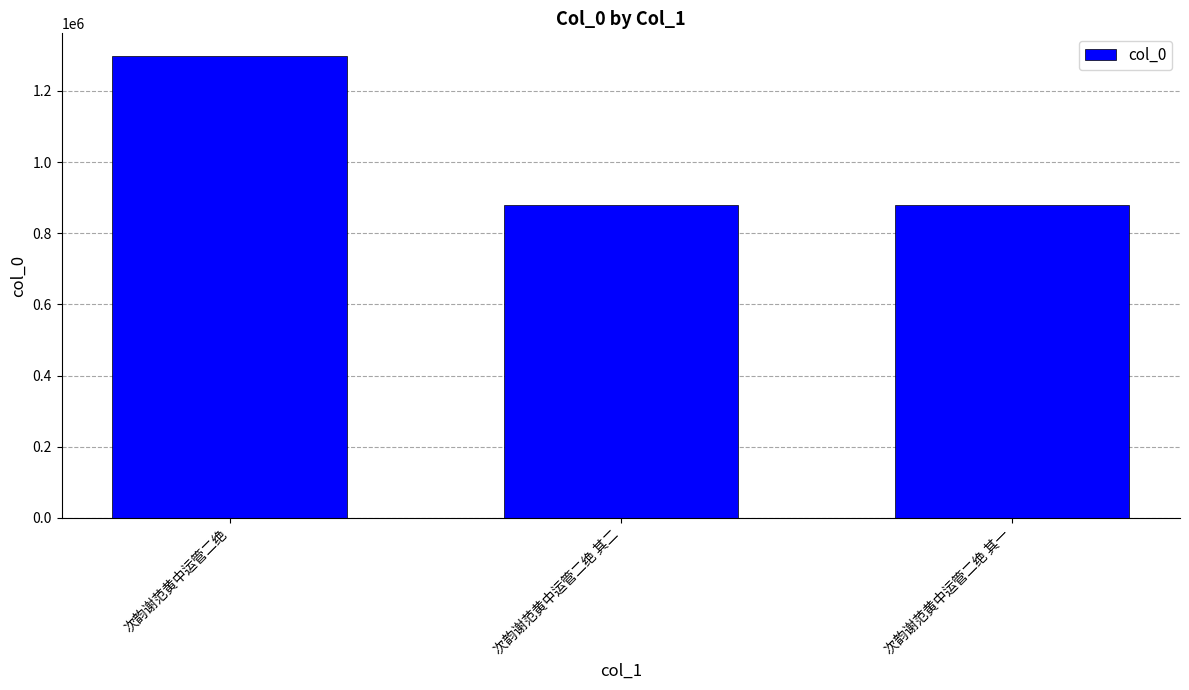

True or false: the data shows 861475 at 次韵谢范黄中运管二绝.

False